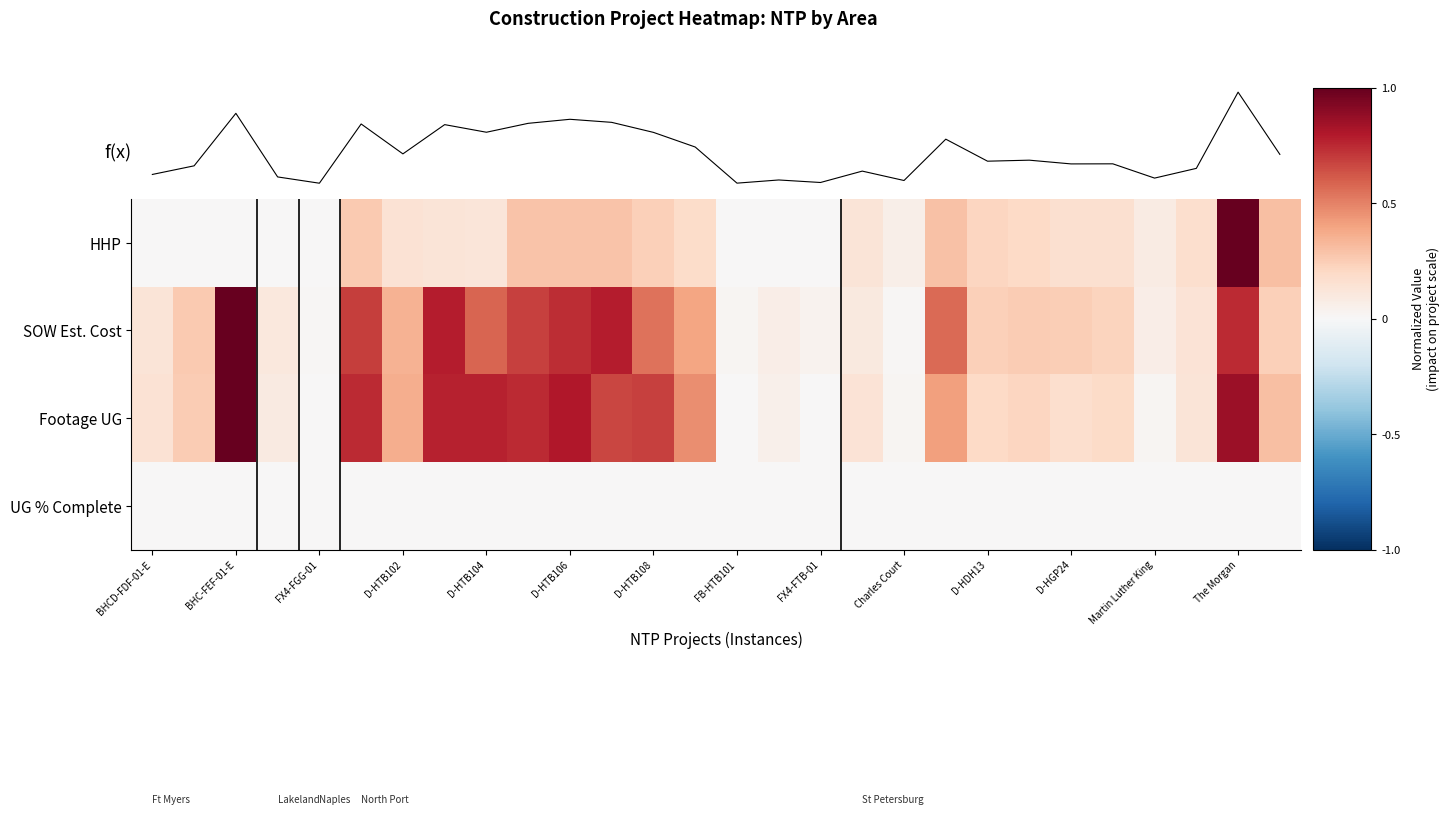

What is the sum of all SOW Est. Cost values?

10.0